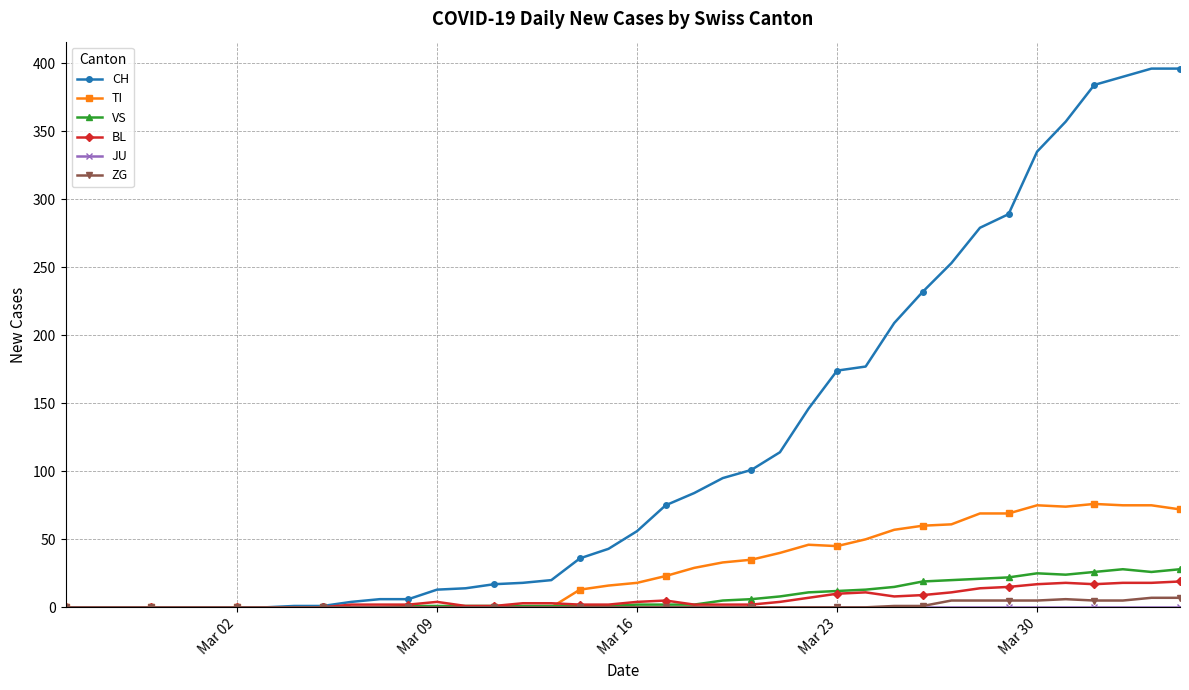

True or false: VS has more than 1 points higher than both neighbors.

True